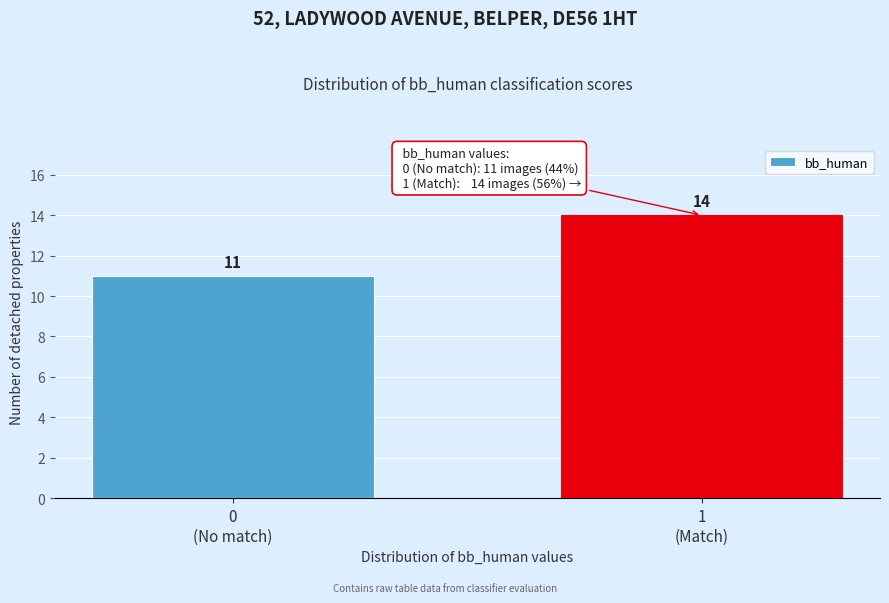

Reading left to right, what are all the values shown in this chart?

11	14